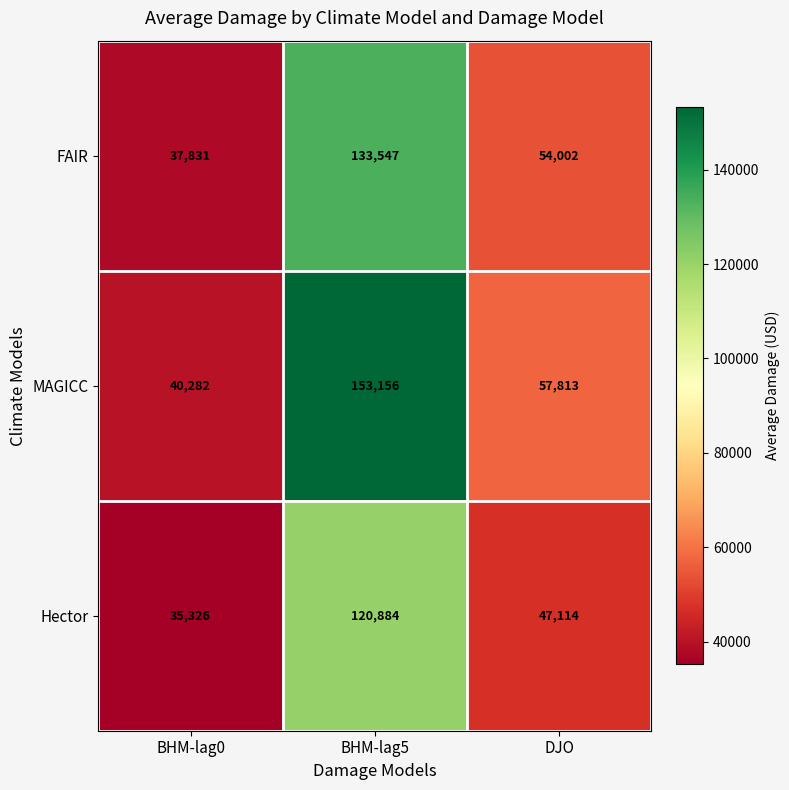

Count the number of categories in the chart.

3